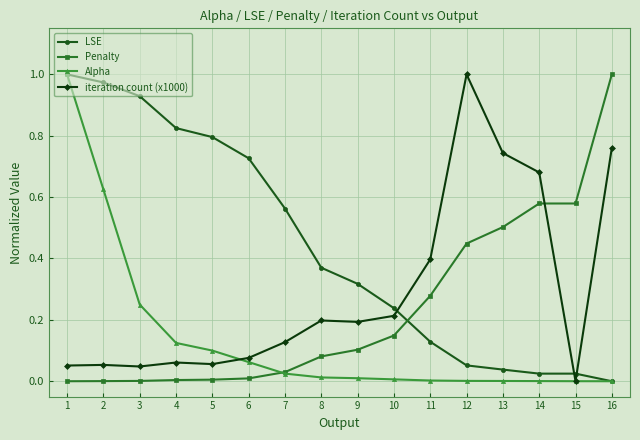

Which series ends up on top after the final intersection of LSE and Penalty?

Penalty